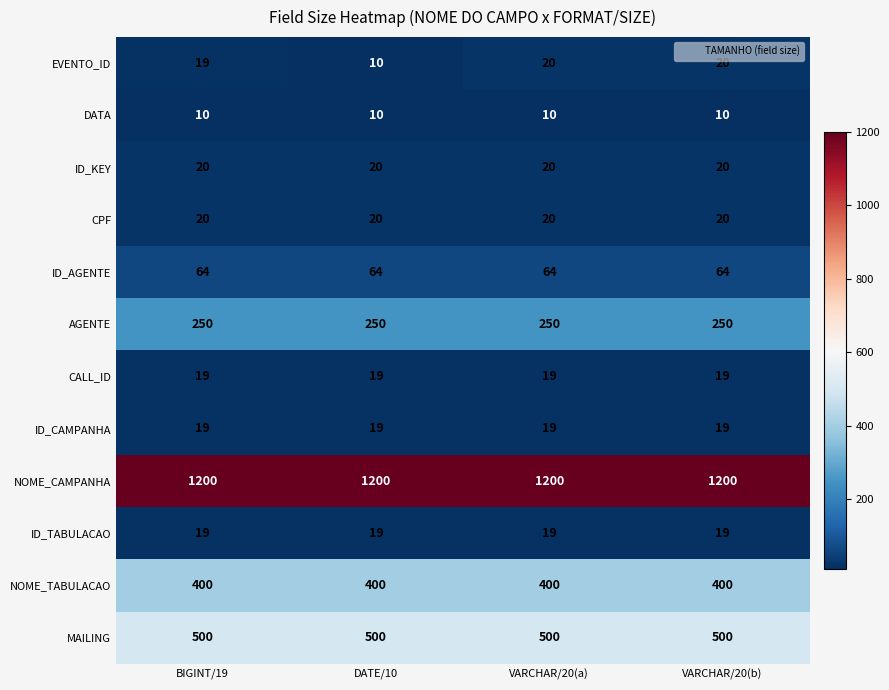

Is the value of CPF at VARCHAR/20(a) greater than the value of ID_AGENTE at VARCHAR/20(a)?

No